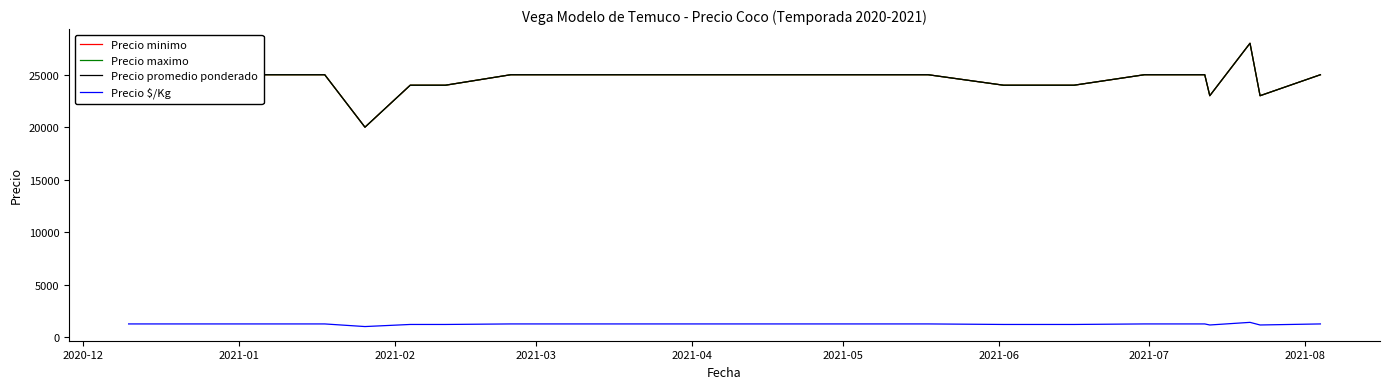

Does the chart have visible grid lines?

No